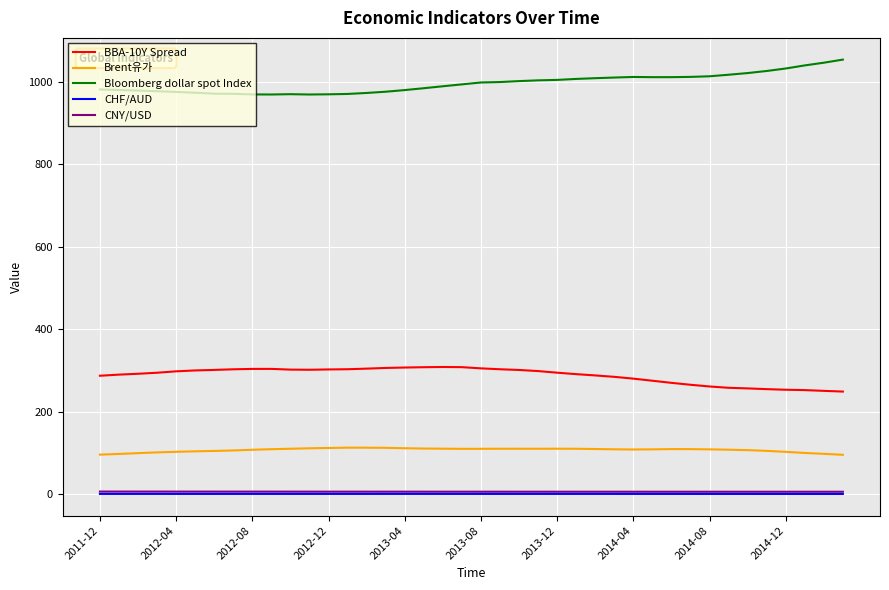

True or false: CHF/AUD and BBA-10Y Spread cross at least once.

False